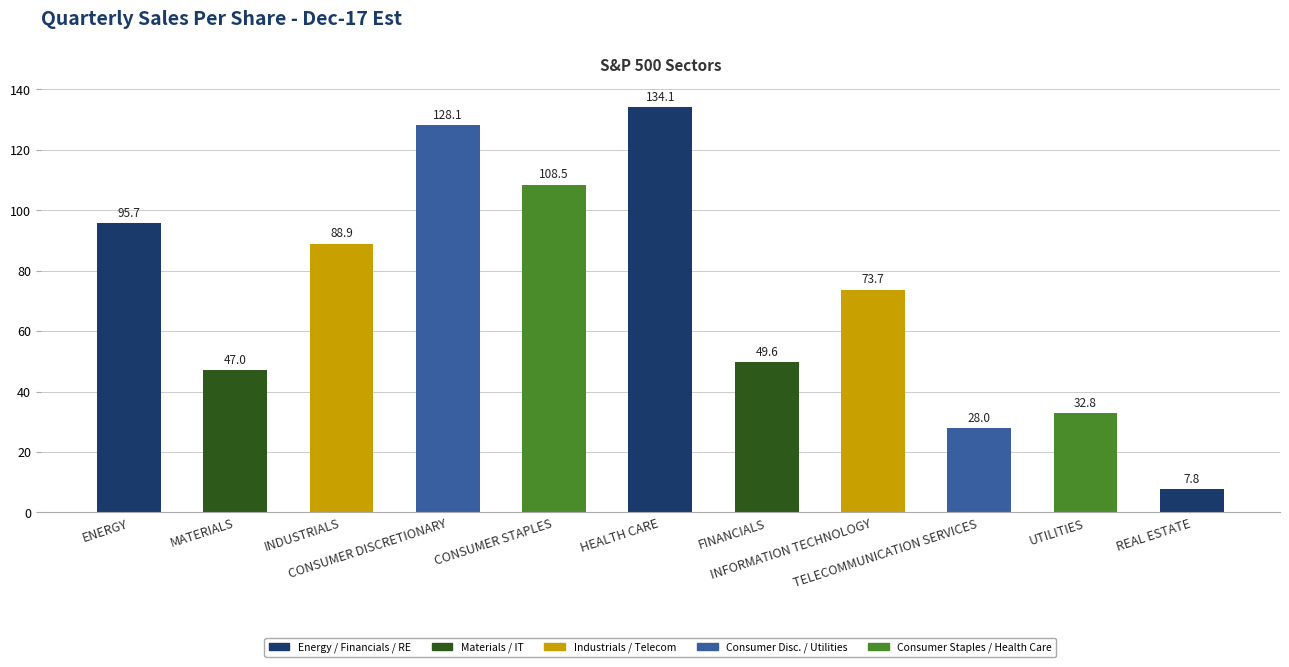

What is the difference between the values at CONSUMER DISCRETIONARY and MATERIALS?

81.2